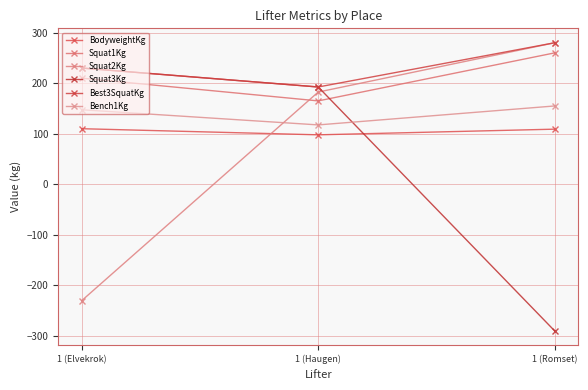

What is the label of the 3rd point from the right?

1 (Elvekrok)